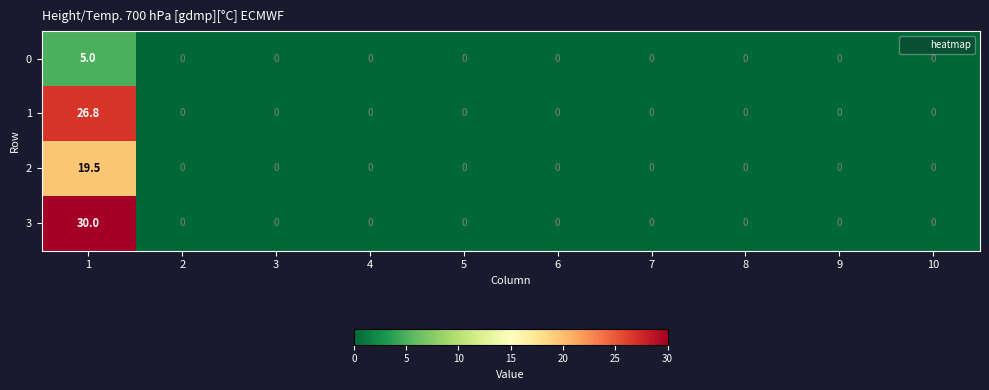

At how many categories does at least one series exceed 2?

1